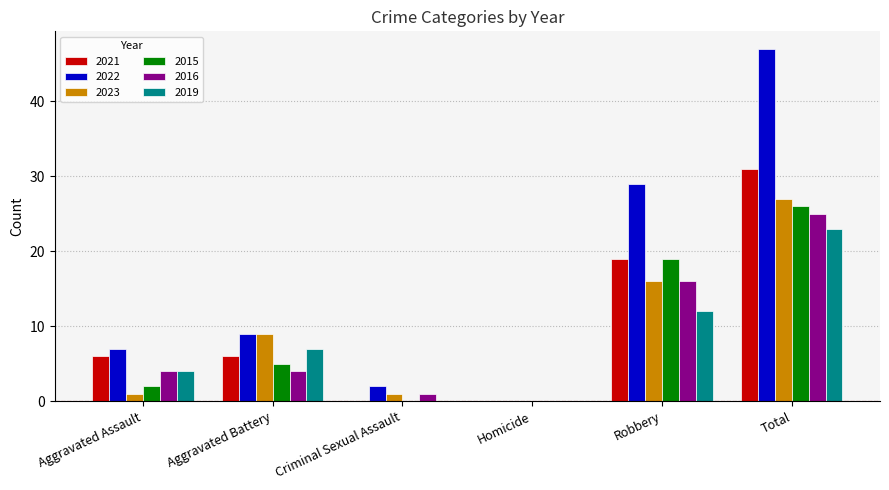

Reading right to left, transcribe all the data shown in this chart.

2021: Total=31	Robbery=19	Homicide=0	Criminal Sexual Assault=0	Aggravated Battery=6	Aggravated Assault=6
2022: Total=47	Robbery=29	Homicide=0	Criminal Sexual Assault=2	Aggravated Battery=9	Aggravated Assault=7
2023: Total=27	Robbery=16	Homicide=0	Criminal Sexual Assault=1	Aggravated Battery=9	Aggravated Assault=1
2015: Total=26	Robbery=19	Homicide=0	Criminal Sexual Assault=0	Aggravated Battery=5	Aggravated Assault=2
2016: Total=25	Robbery=16	Homicide=0	Criminal Sexual Assault=1	Aggravated Battery=4	Aggravated Assault=4
2019: Total=23	Robbery=12	Homicide=0	Criminal Sexual Assault=0	Aggravated Battery=7	Aggravated Assault=4